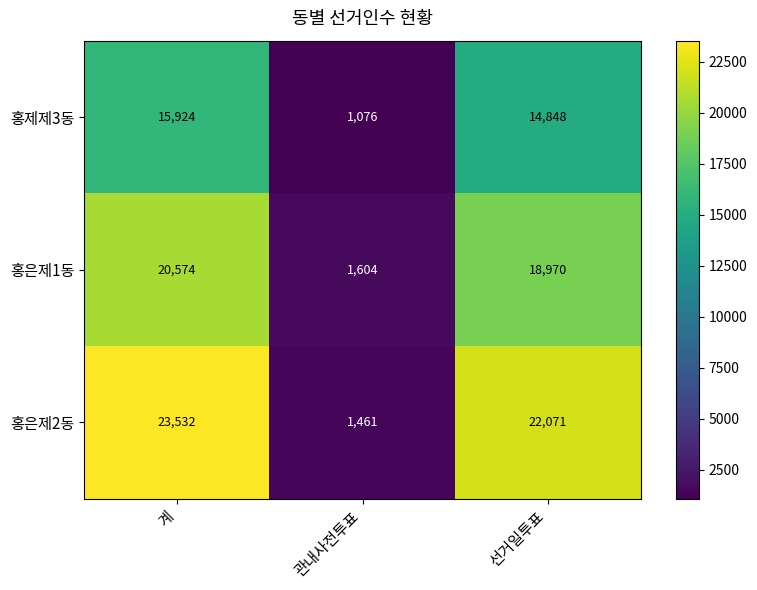

The 홍은제1동 series shows 2733 at 관내사전투표. True or false?

False